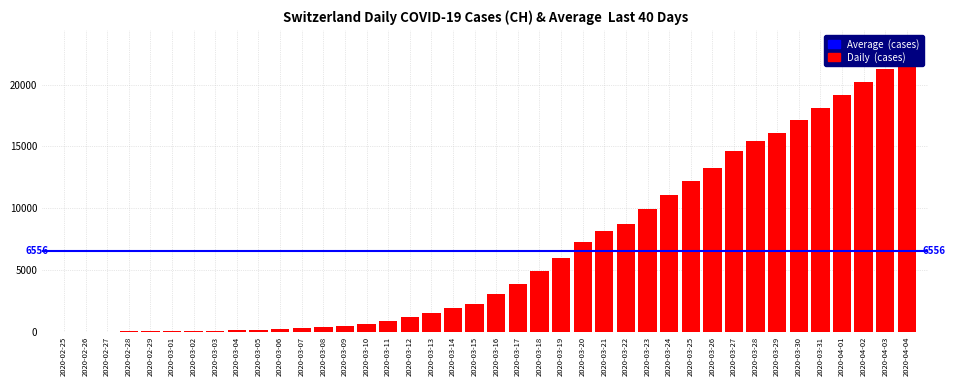

How many bars are there in total?

40